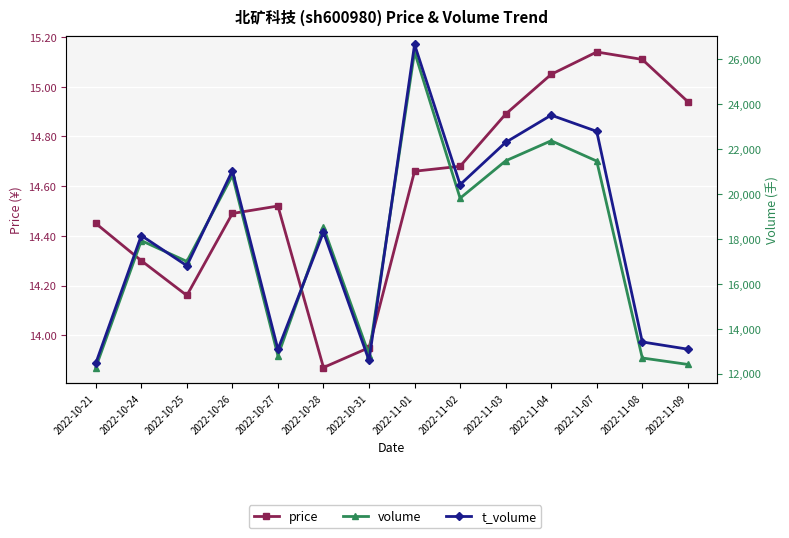

What is the average value of the volume series?

17768.1